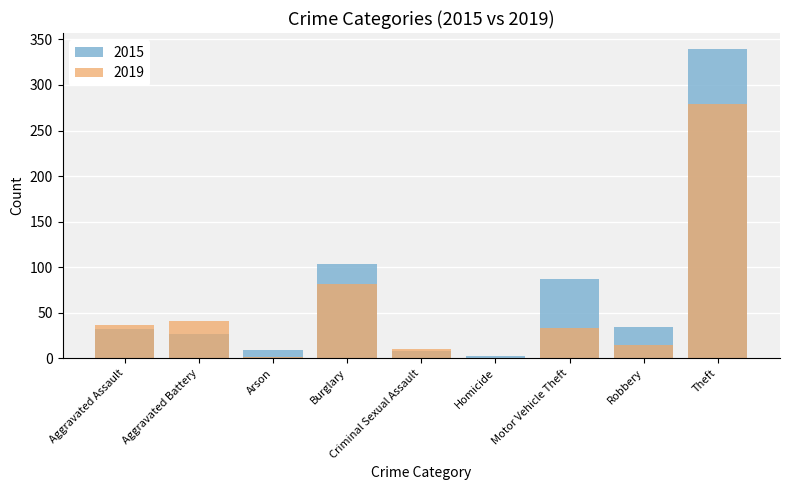

Is the value of 2015 at Theft greater than the value of 2019 at Burglary?

Yes